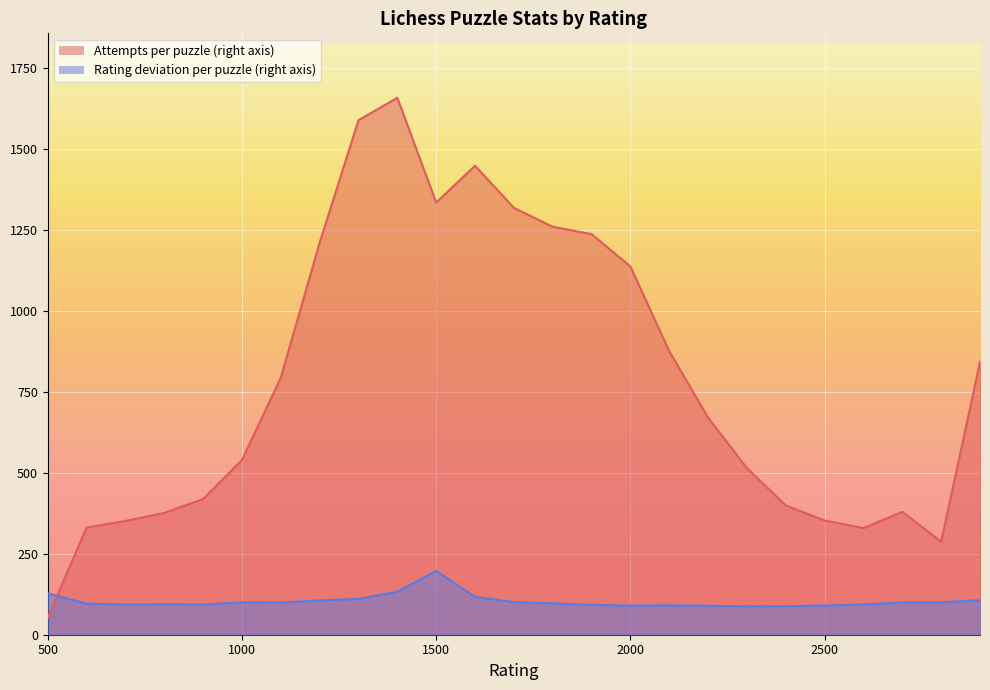

What is the value of the Rating deviation per puzzle (right axis) point at the 13th from the left?

100.8